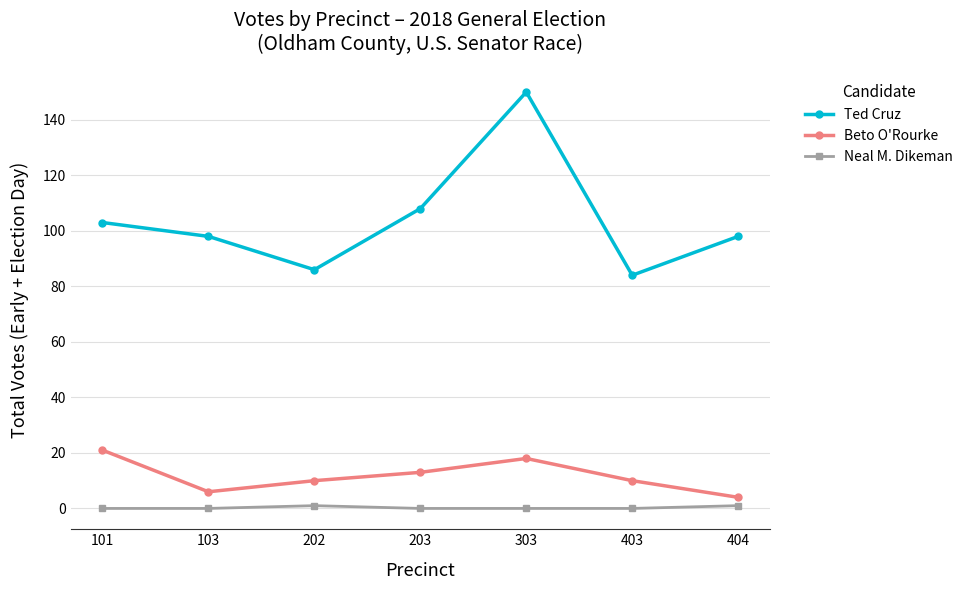

Count the number of categories in the chart.

7